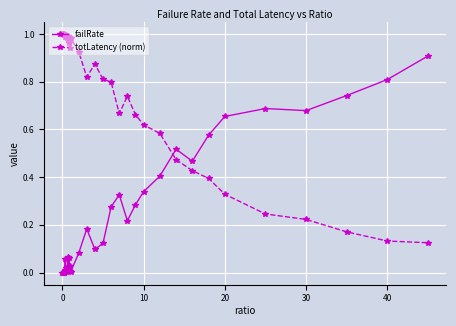

Which series ends up on top after the final intersection of failRate and totLatency (norm)?

failRate